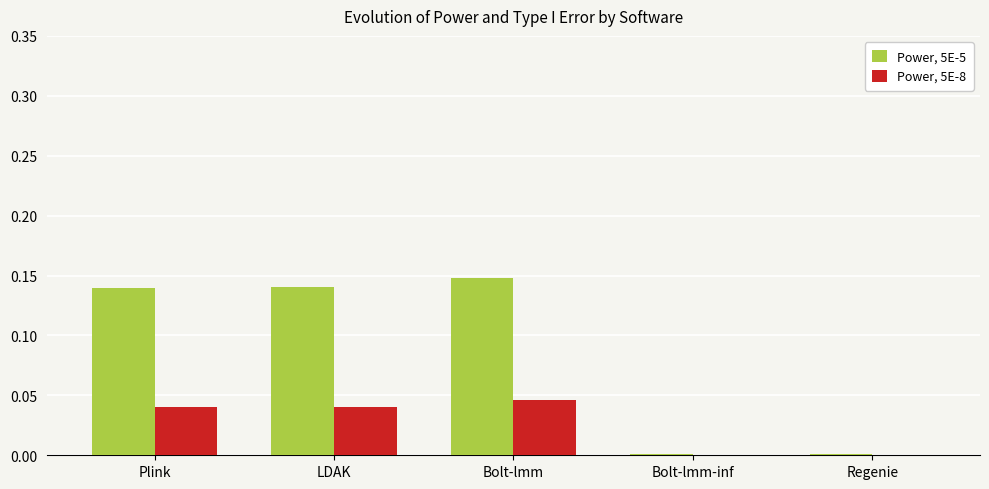

Is the value of Power, 5E-8 at Bolt-lmm greater than the value of Power, 5E-5 at Bolt-lmm?

No